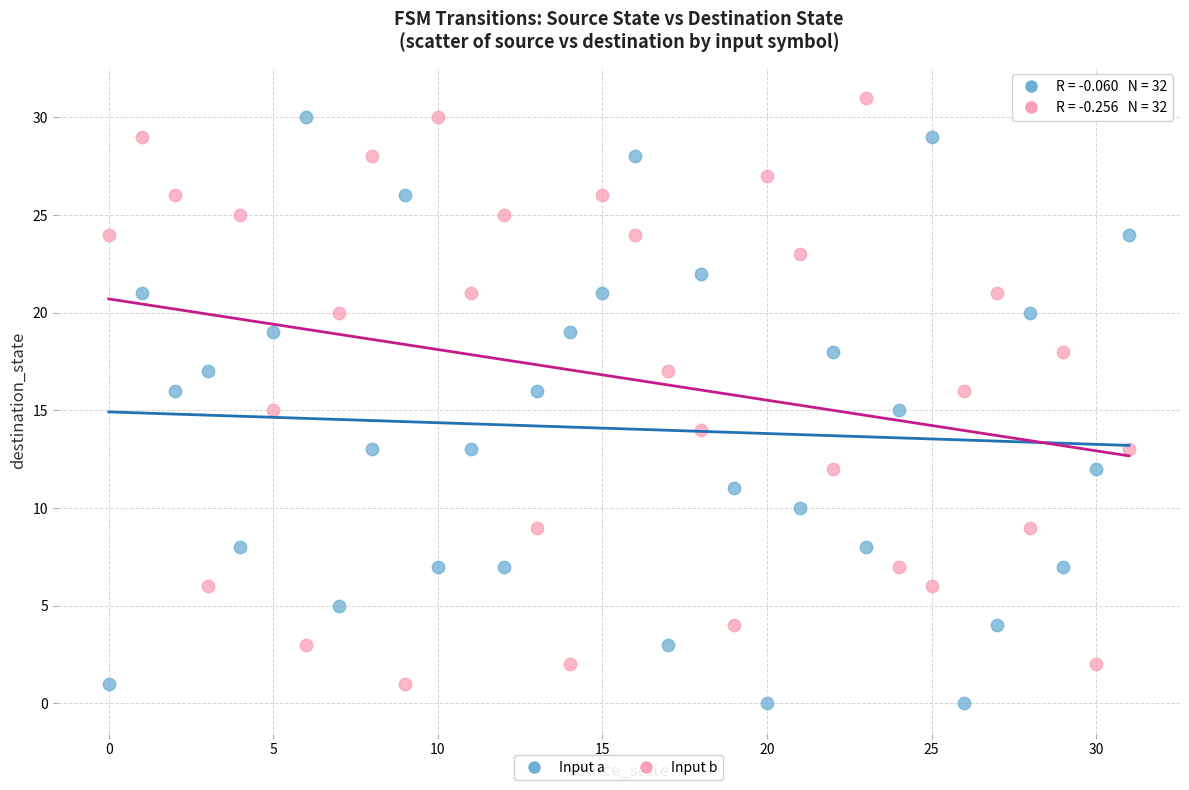

Which series contains the lowest Y value?

Input a